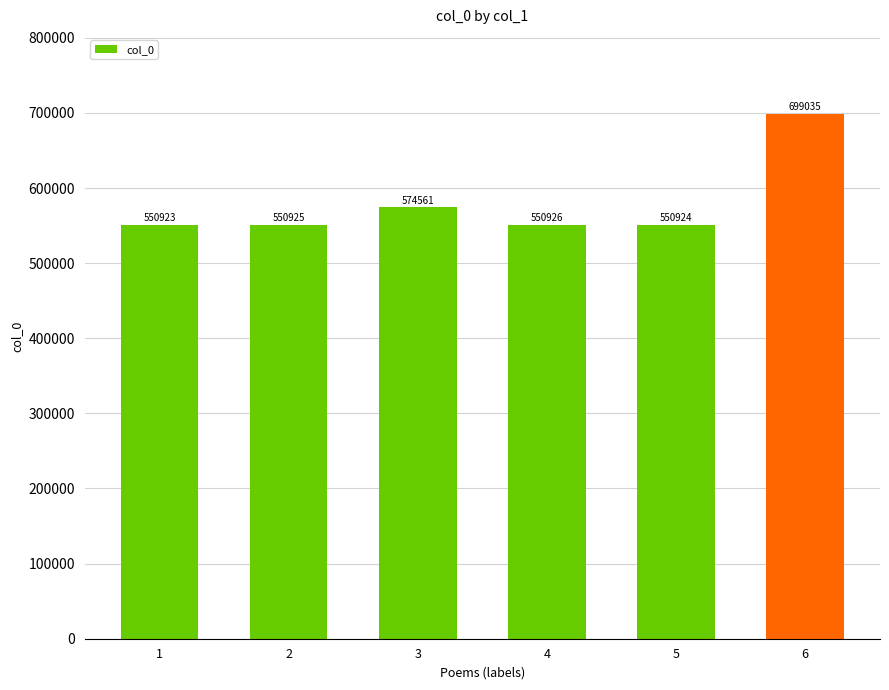

Rank the categories by value from lowest to highest.

1, 5, 2, 4, 3, 6